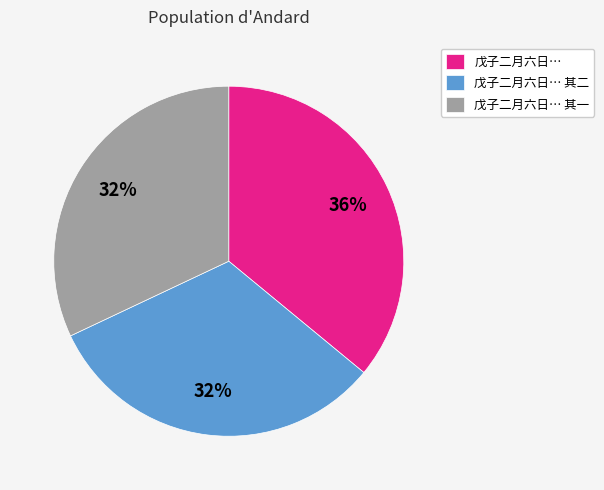

To the nearest percent, what is the combined percentage of 戊子二月六日… 其一 and 戊子二月六日…?

68%